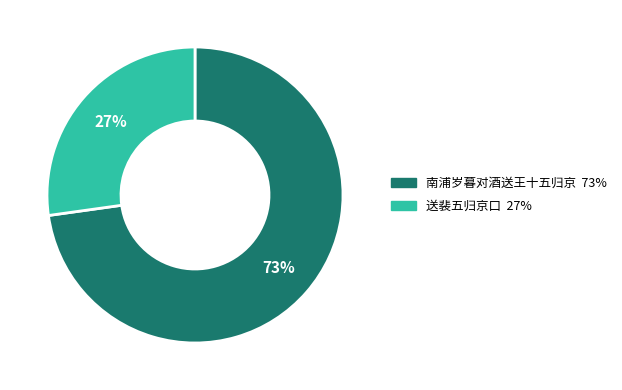

Which slice is the largest?

南浦岁暮对酒送王十五归京